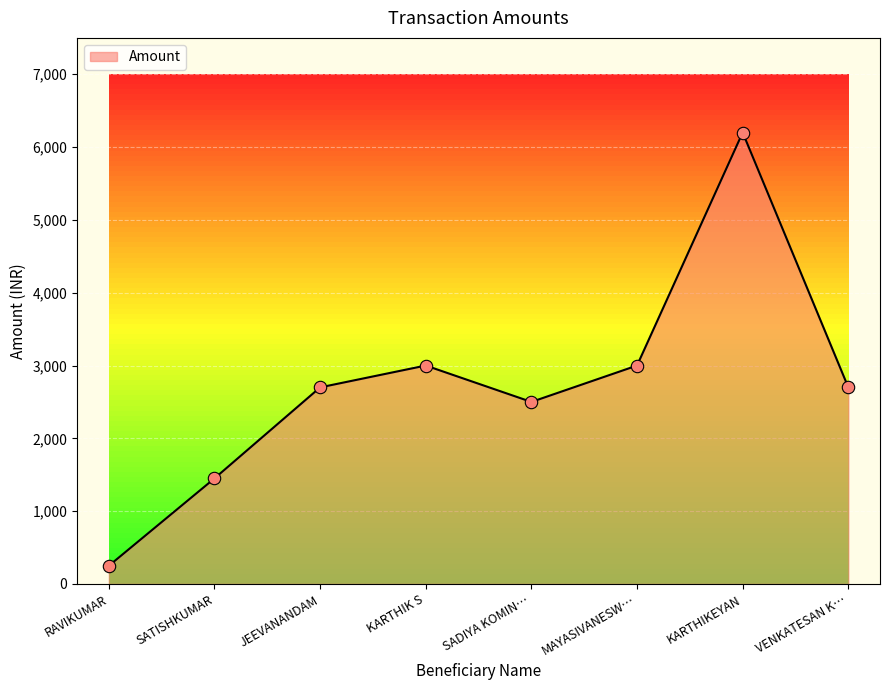

What is the ratio of the value at RAVIKUMAR to the value at JEEVANANDAM?

0.1